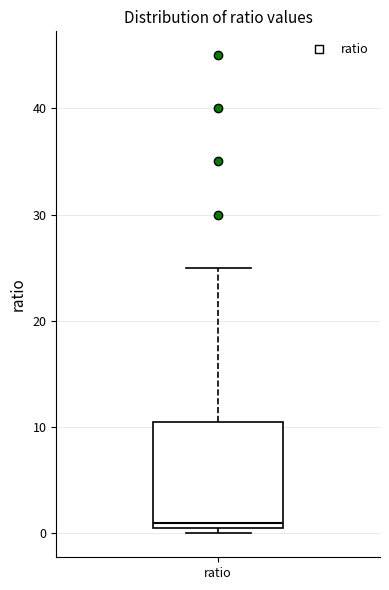

Read this box plot against the y-axis: the position of the median line, the range covered by the box, and the ends of both whiskers. The values are not printed on the chart, so give them approximately, as read against the axis.

median 1, box 0 to 11, whiskers 0 (just below the box's lower edge) to 25